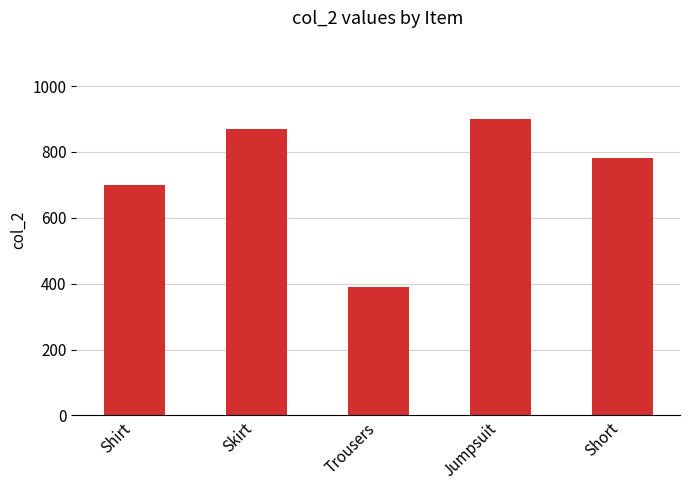

What is the value of the 4th bar from the left?

900